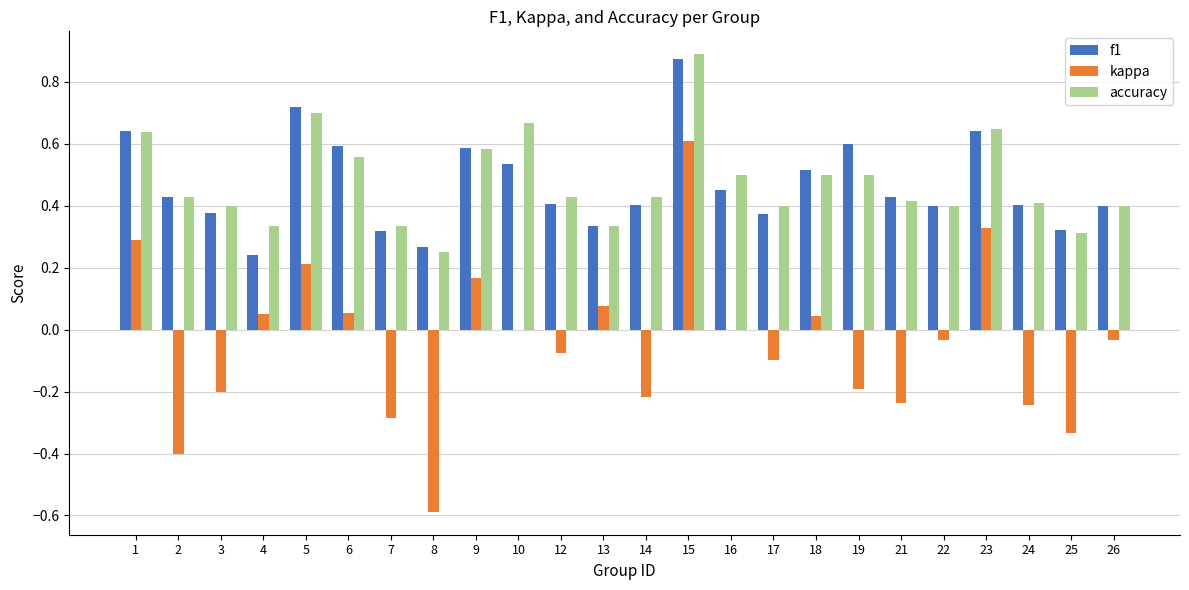

At which category is the sum across all series the highest?

15